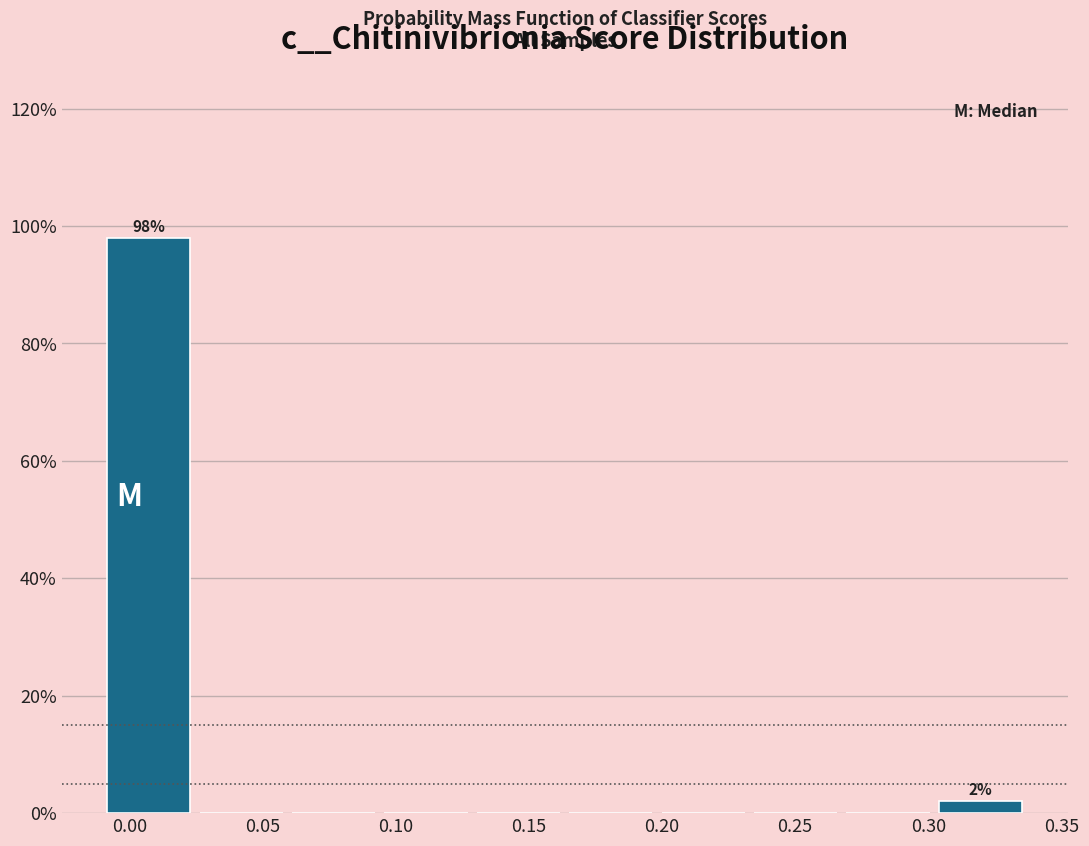

Over which range of the x-axis is the bar tallest?

-0.010 to 0.025